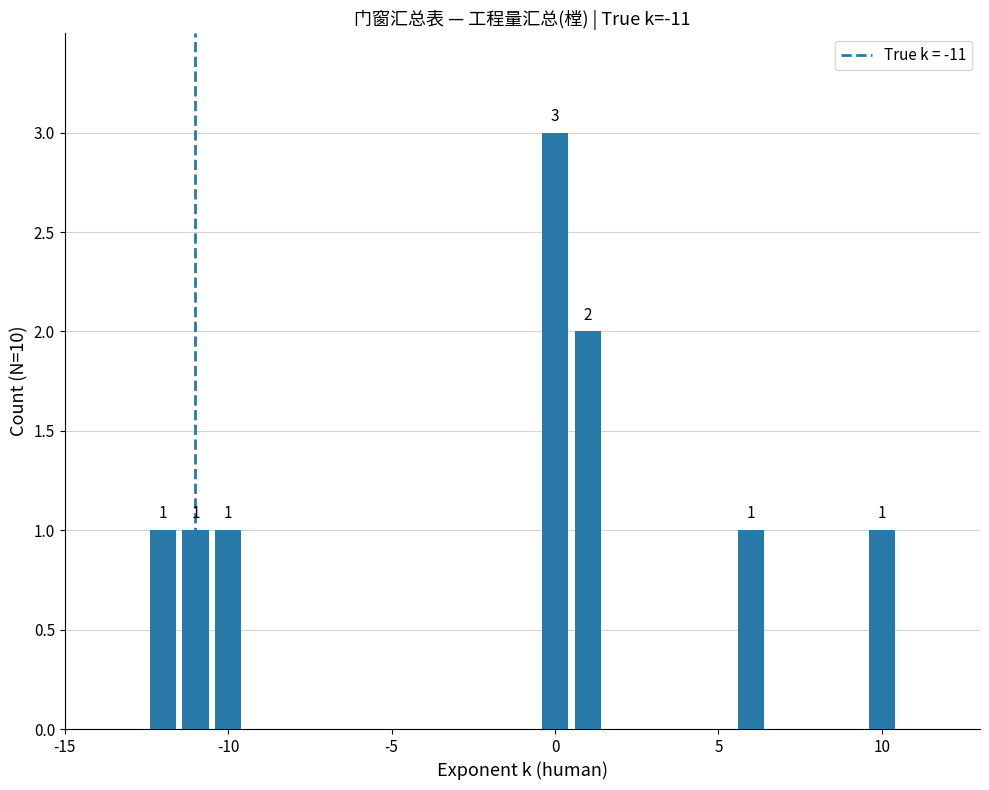

Count the values in the range 1 to 2.

6